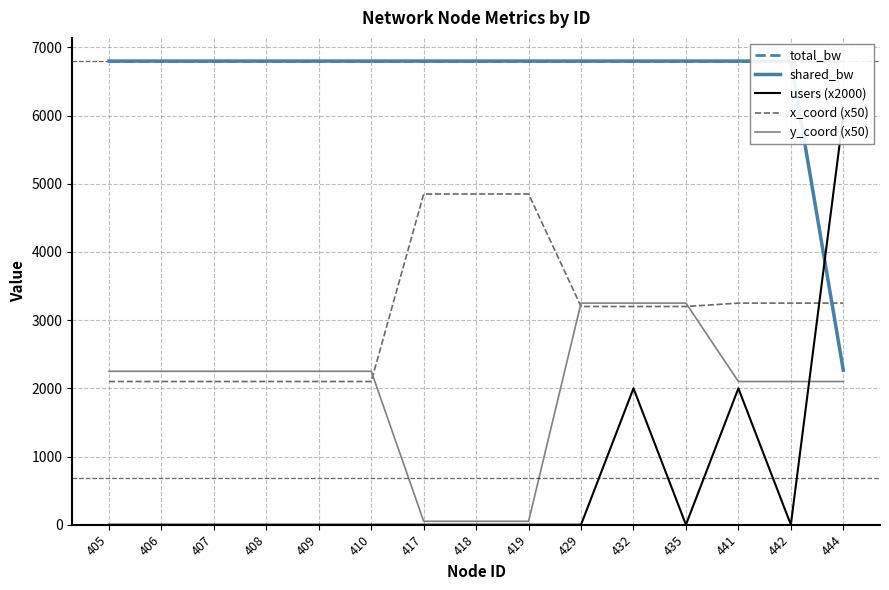

True or false: total_bw and y_coord (x50) cross at least once.

False